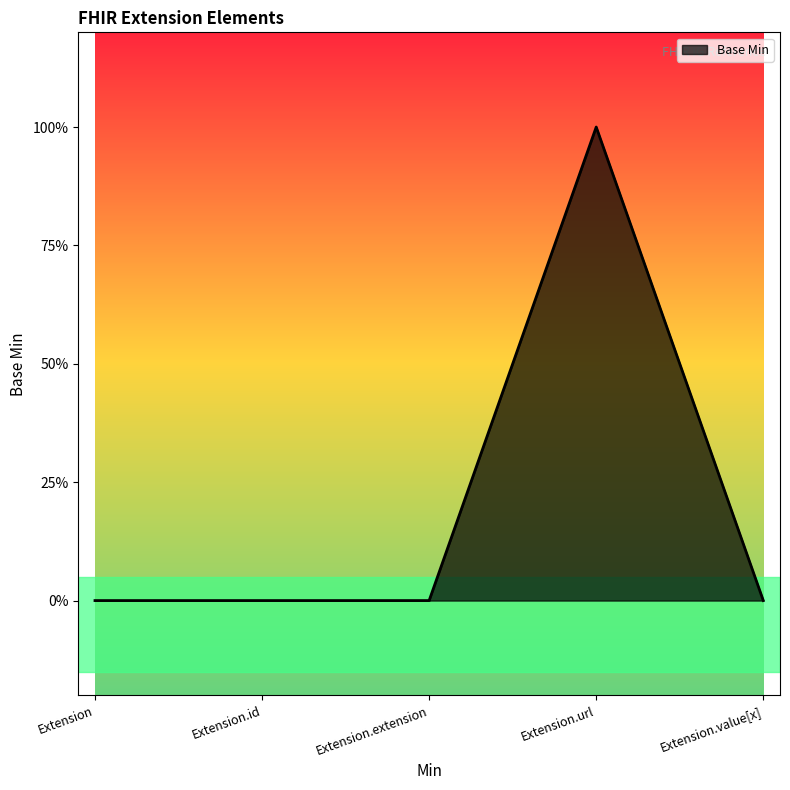

Is it true that the value at Extension is 0?

True